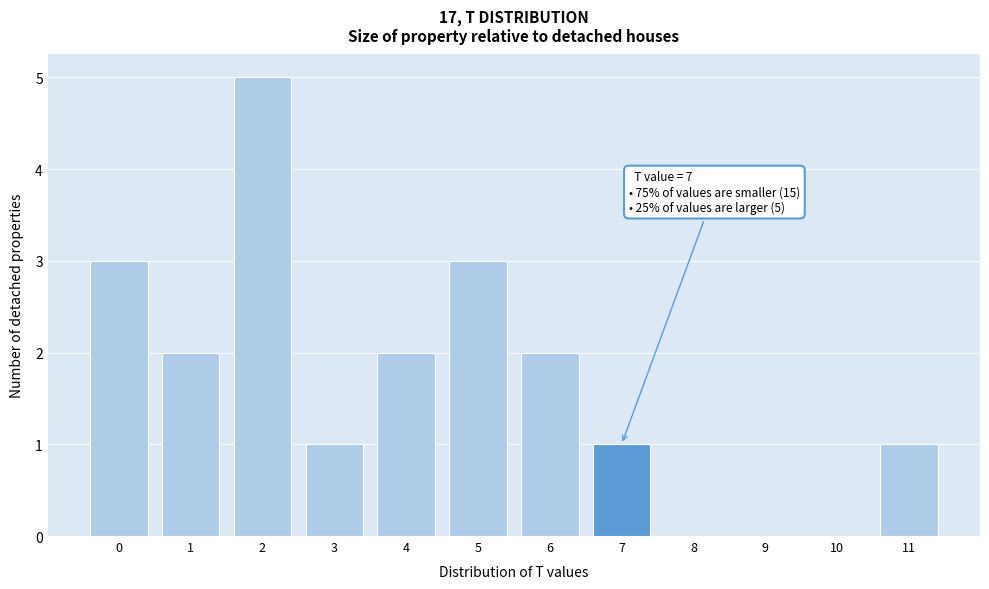

Reading left to right, extract all data points from this chart.

0=3	1=2	2=5	3=1	4=2	5=3	6=2	7=1	8=0	9=0	10=0	11=1